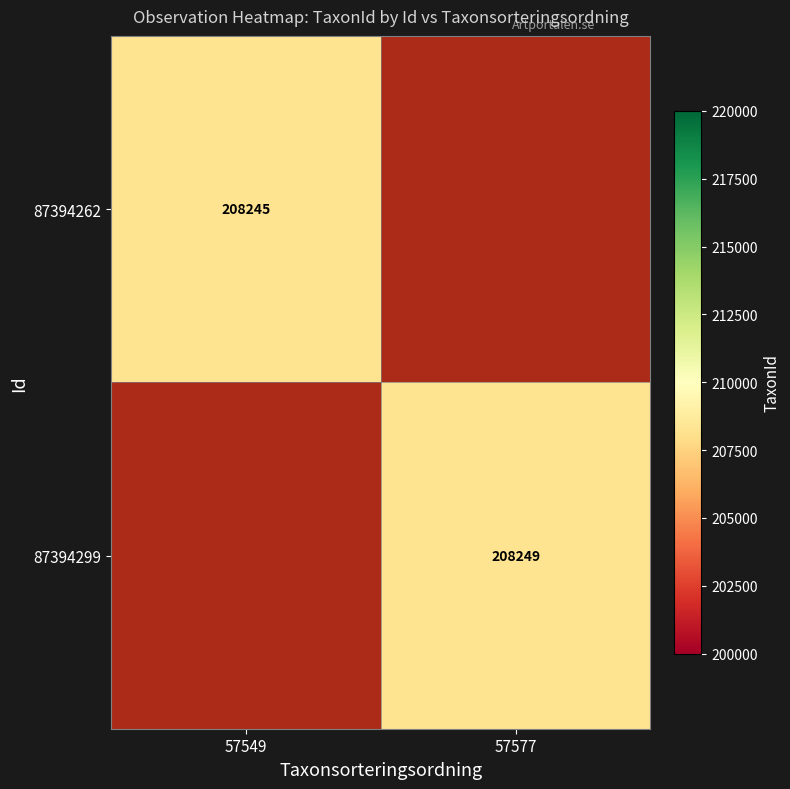

How many data points in 87394262 are less than 208245?

1